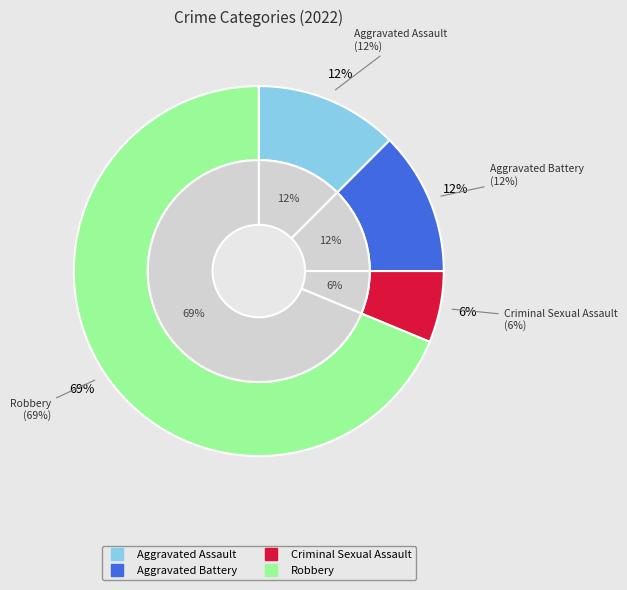

Which has a higher value, Aggravated Battery or Criminal Sexual Assault?

Aggravated Battery